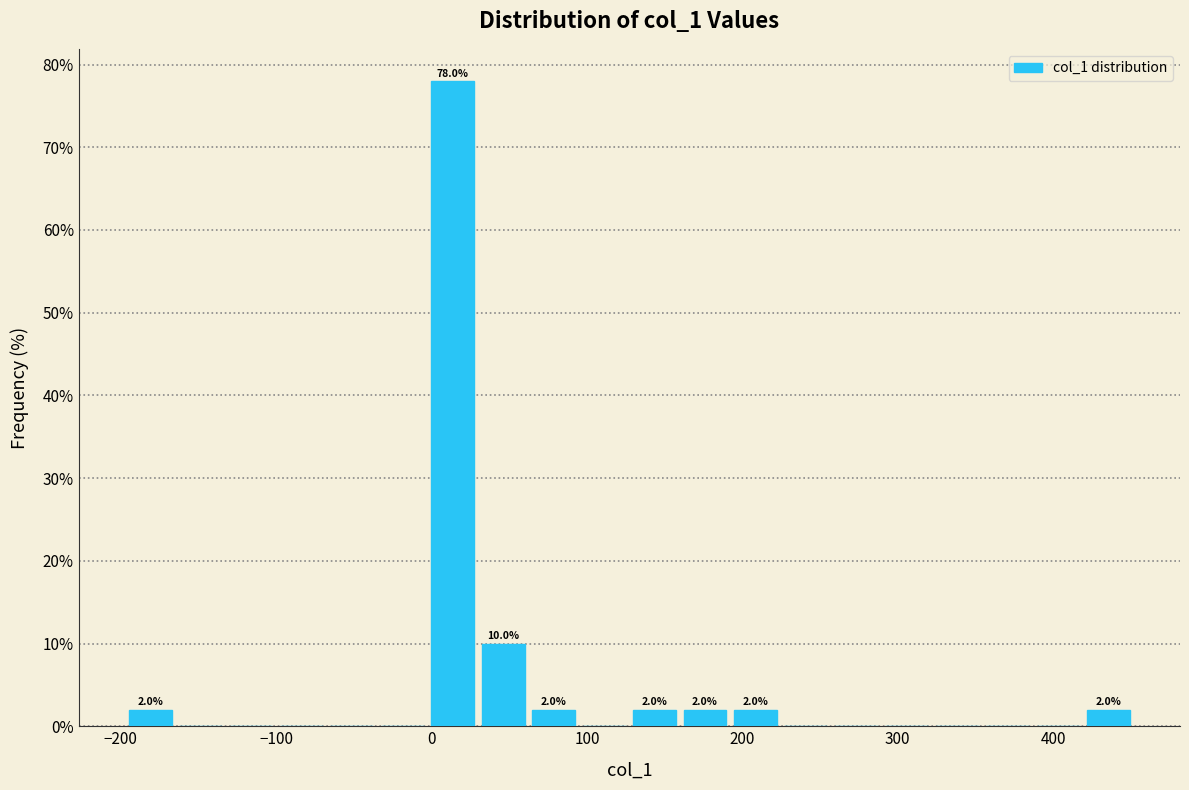

Around what value on the x-axis is the tallest bar? Give the approximate position of its centre, as read against the axis.

10